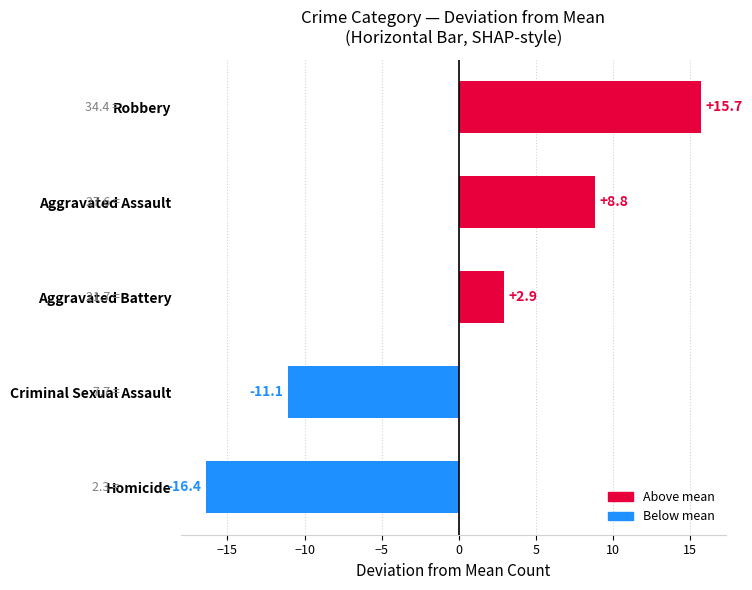

What is the sum of the values at Homicide and Robbery?

-0.7